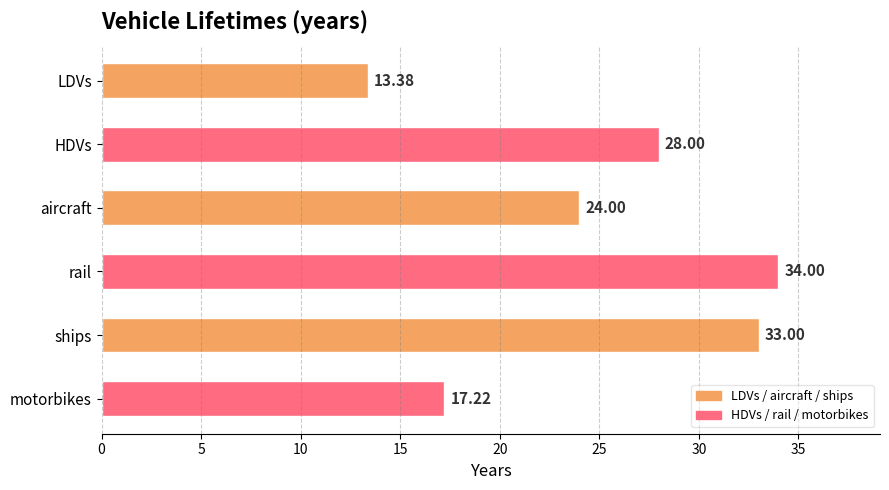

Are the bars grouped side by side (vs. stacked)?

No